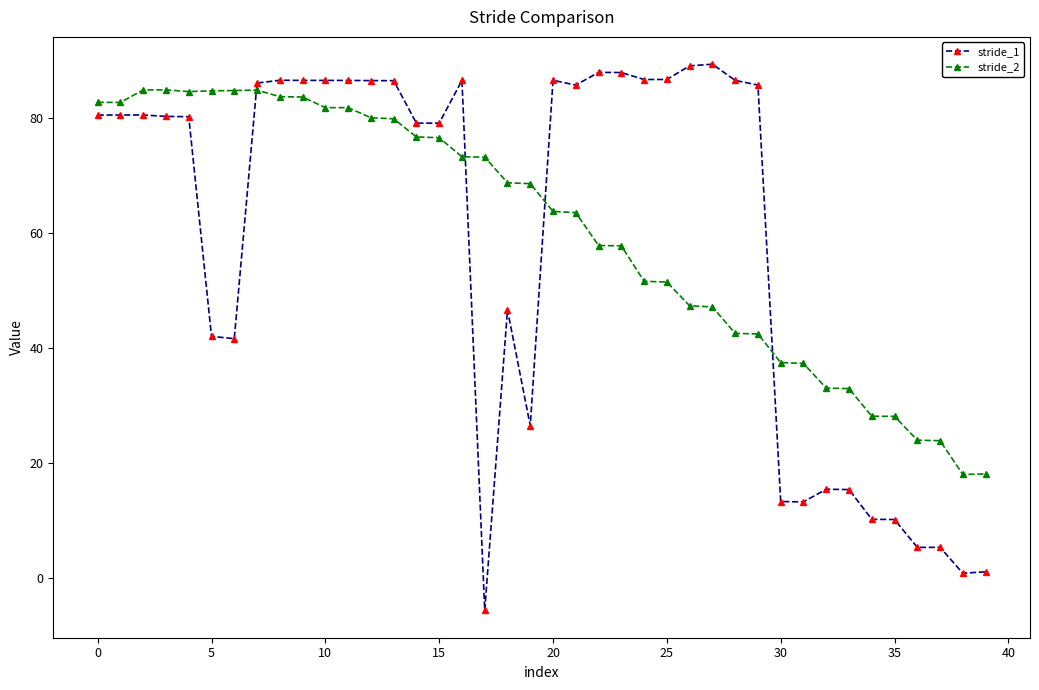

What is the smallest value displayed?

-5.6